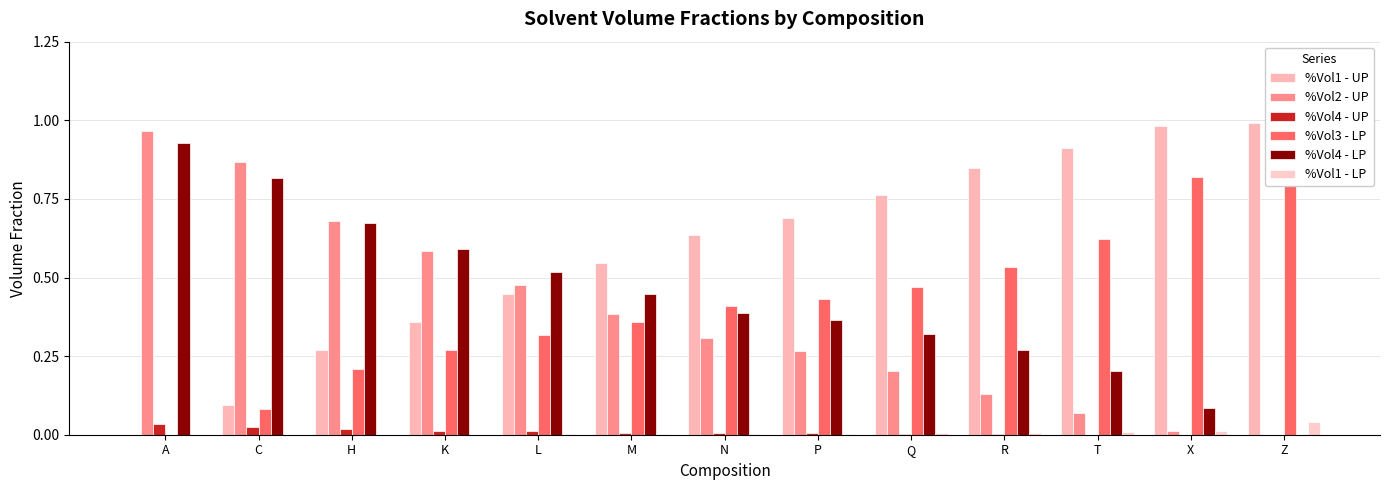

Which series changed the most between L and P?

%Vol1 - UP